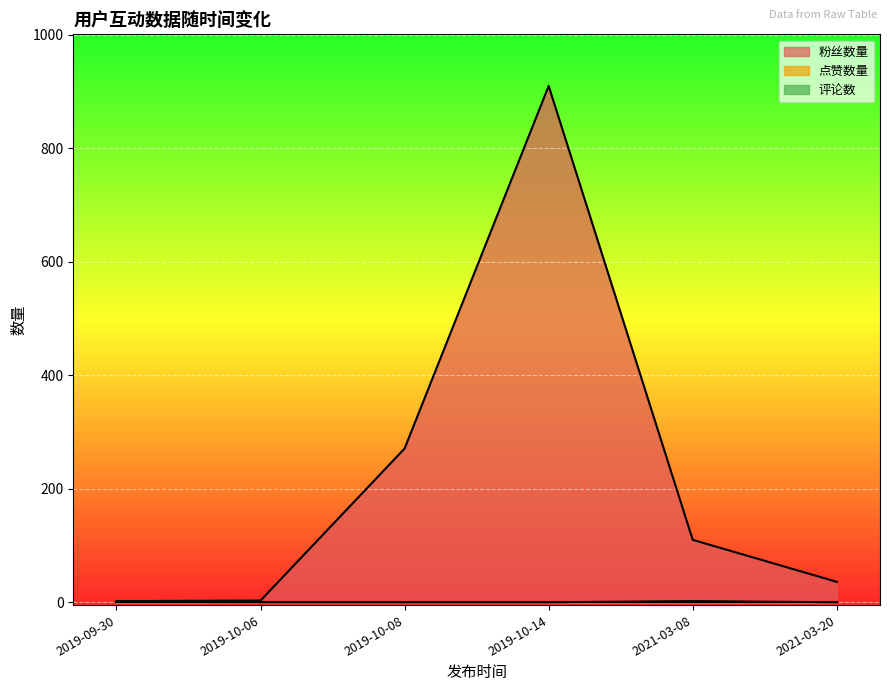

Does the chart display data point markers on the line(s)?

No